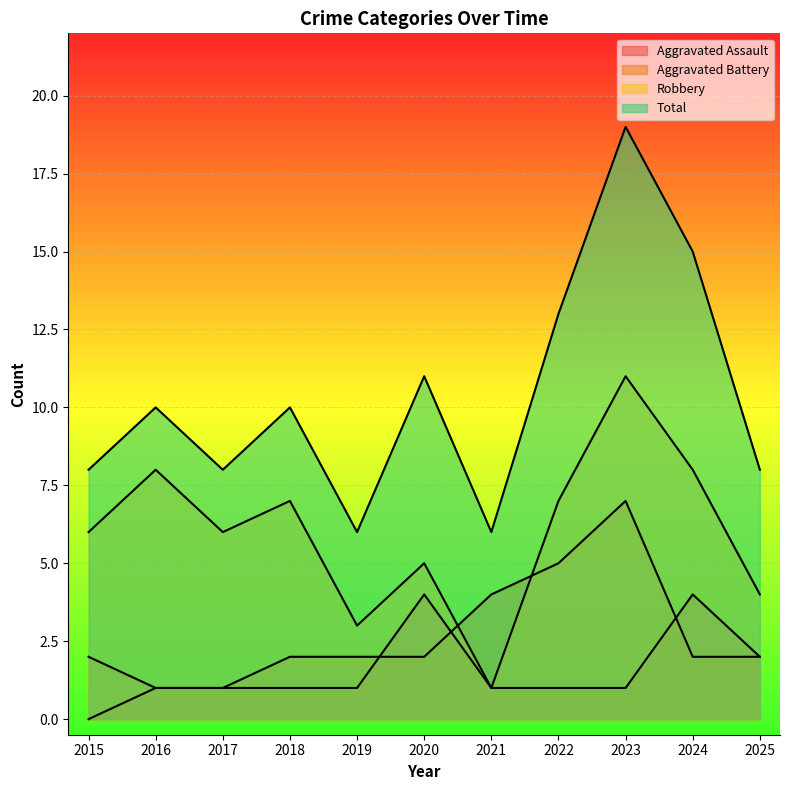

Where does the Aggravated Assault series first go above 1?

2020